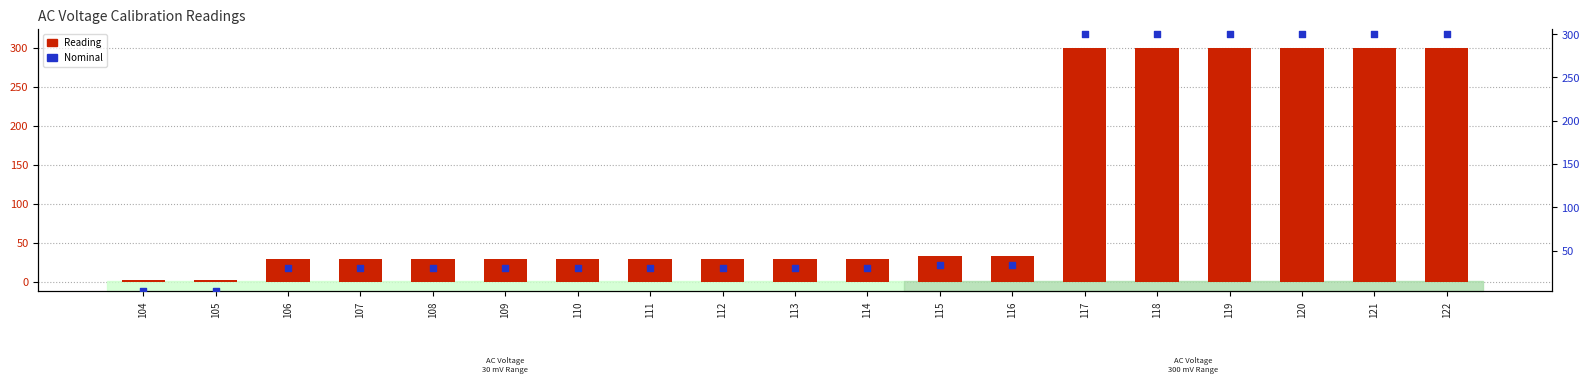

At which category is the sum across all series the highest?

117